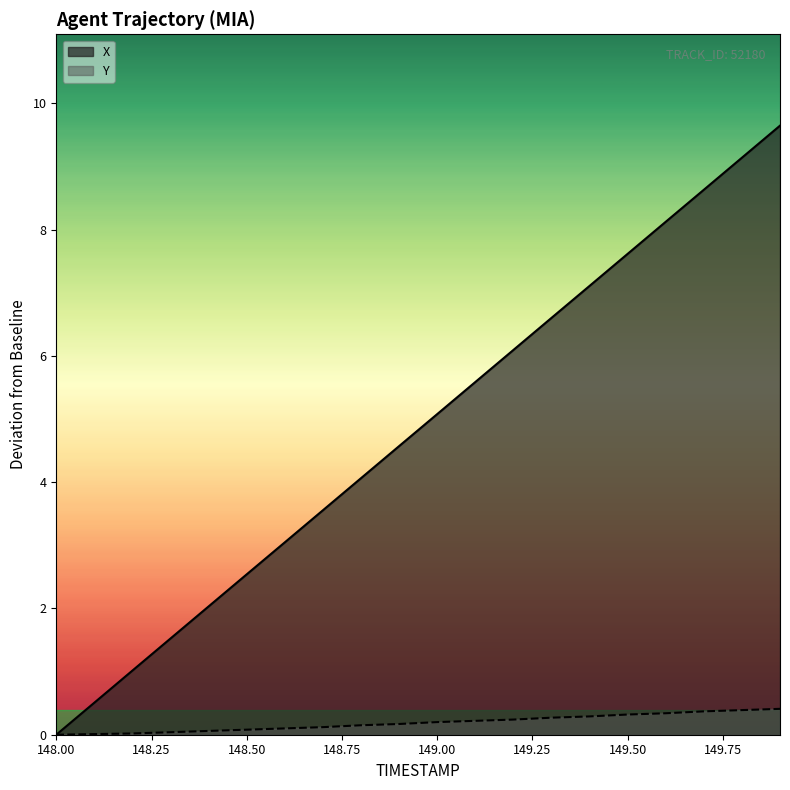

What is the sum of all Y values?

3.8